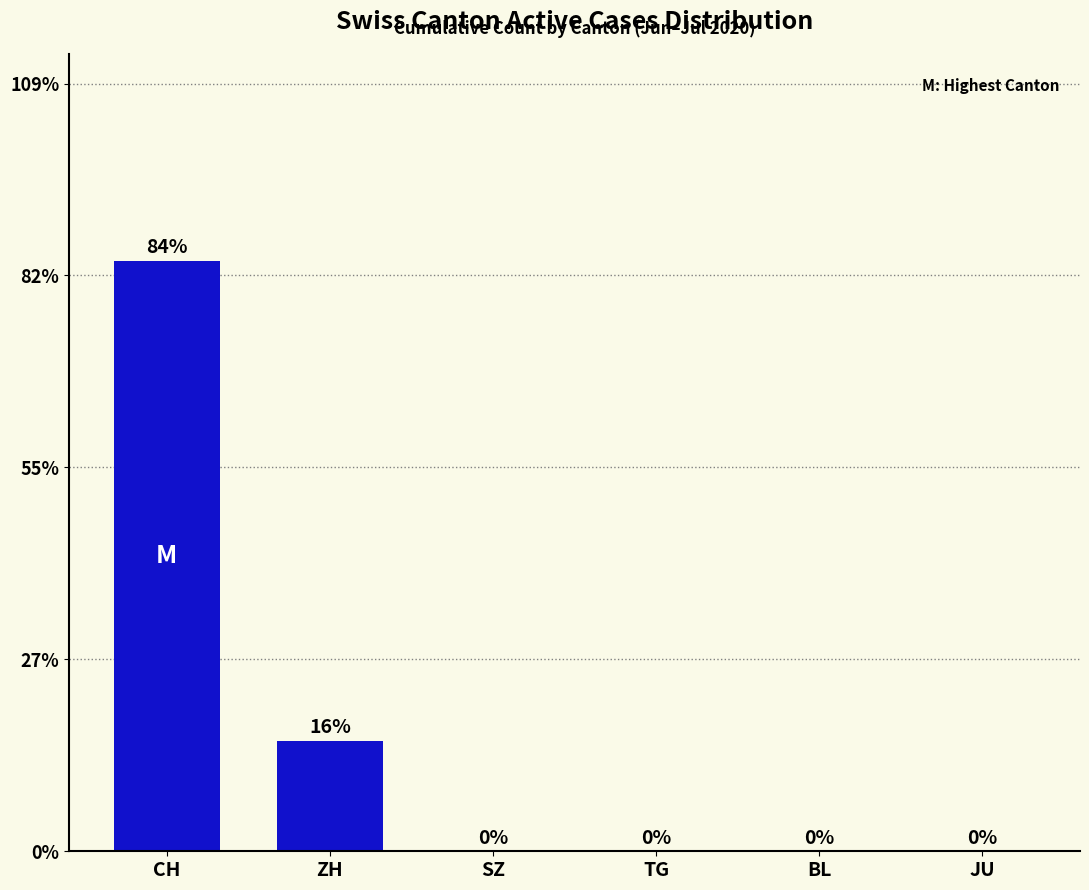

True or false: the data shows 0.1 at ZH.

False